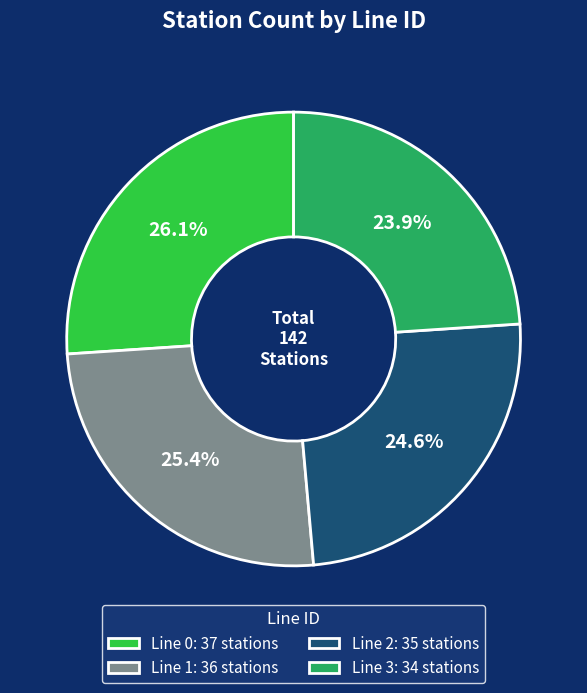

What portion of the pie excludes Line 2: 35 stations?

75.4%